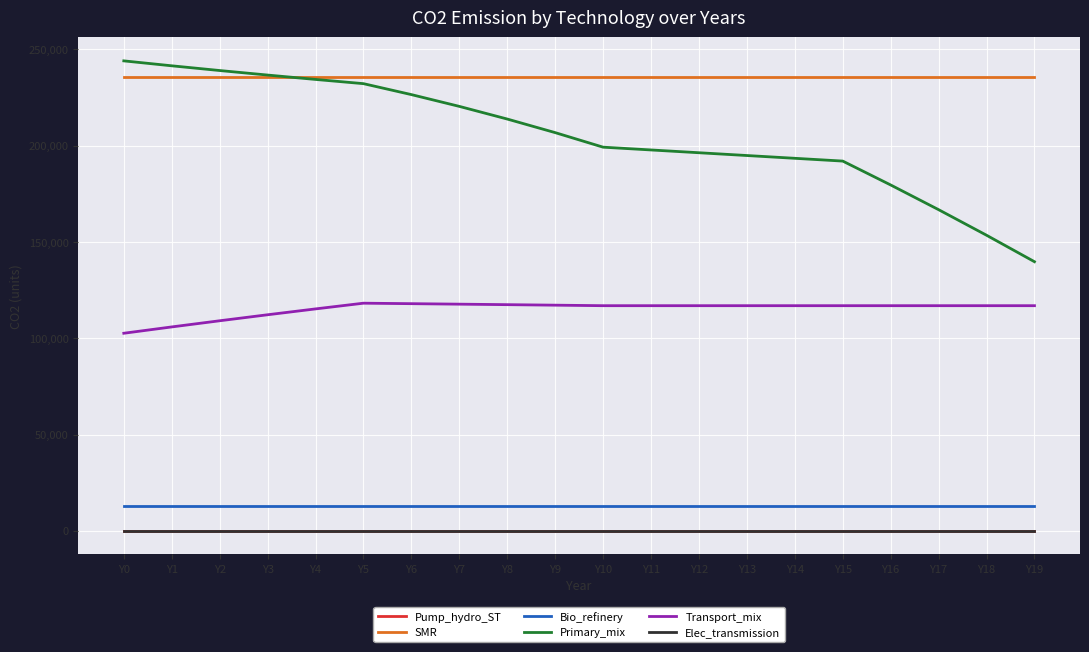

True or false: Elec_transmission and Bio_refinery intersect in this chart.

False